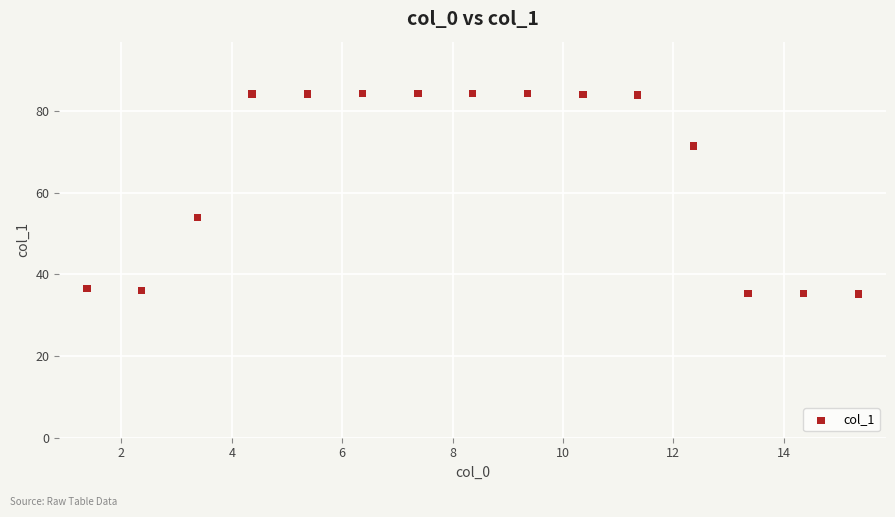

What is the range of Y values (max minus min)?

49.1